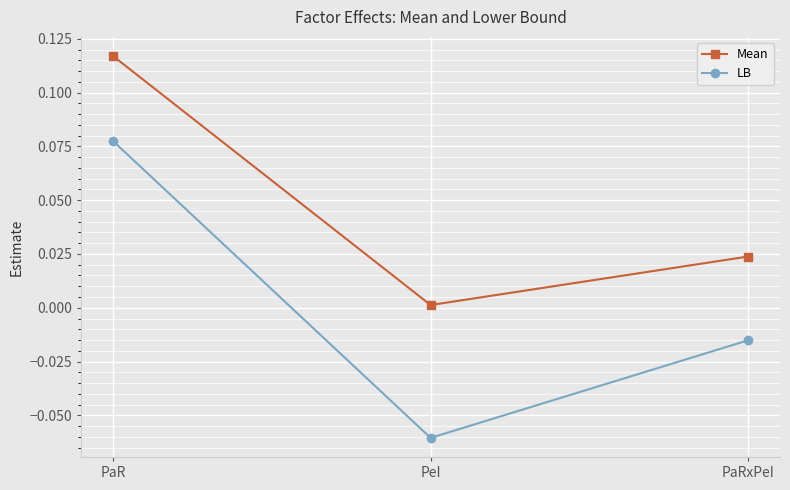

List the series in order of their peak value, lowest first.

LB, Mean